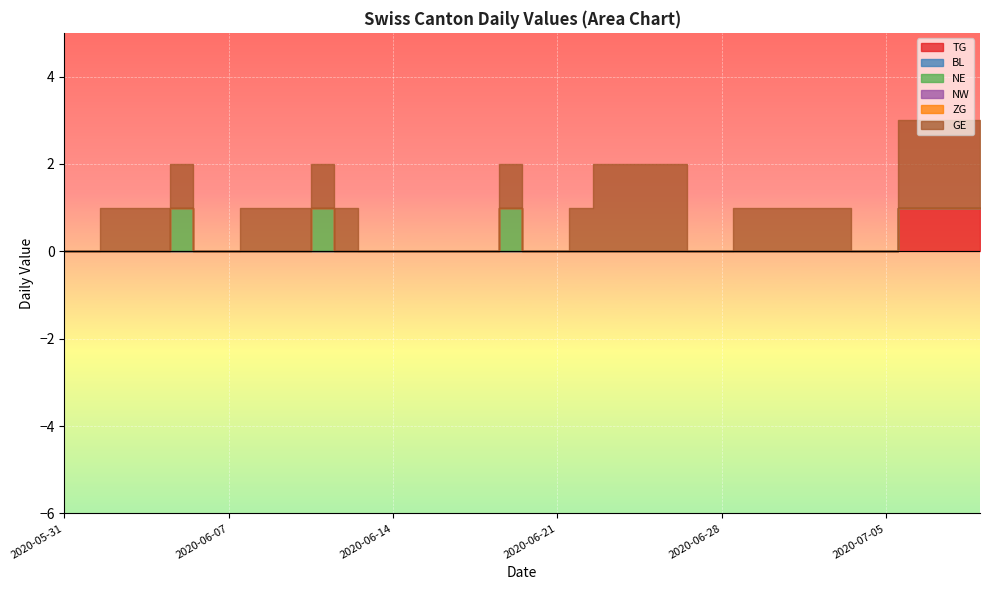

What is the difference between the highest and lowest values at 2020-06-24?

2